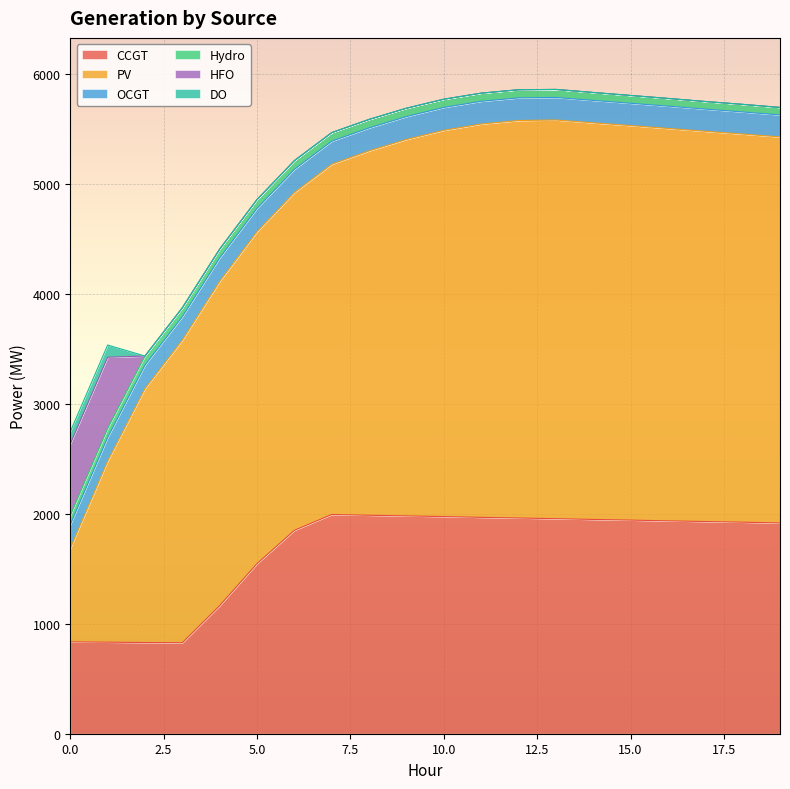

At 17, list the series in order from smallest to largest.

HFO, DO, Hydro, OCGT, CCGT, PV